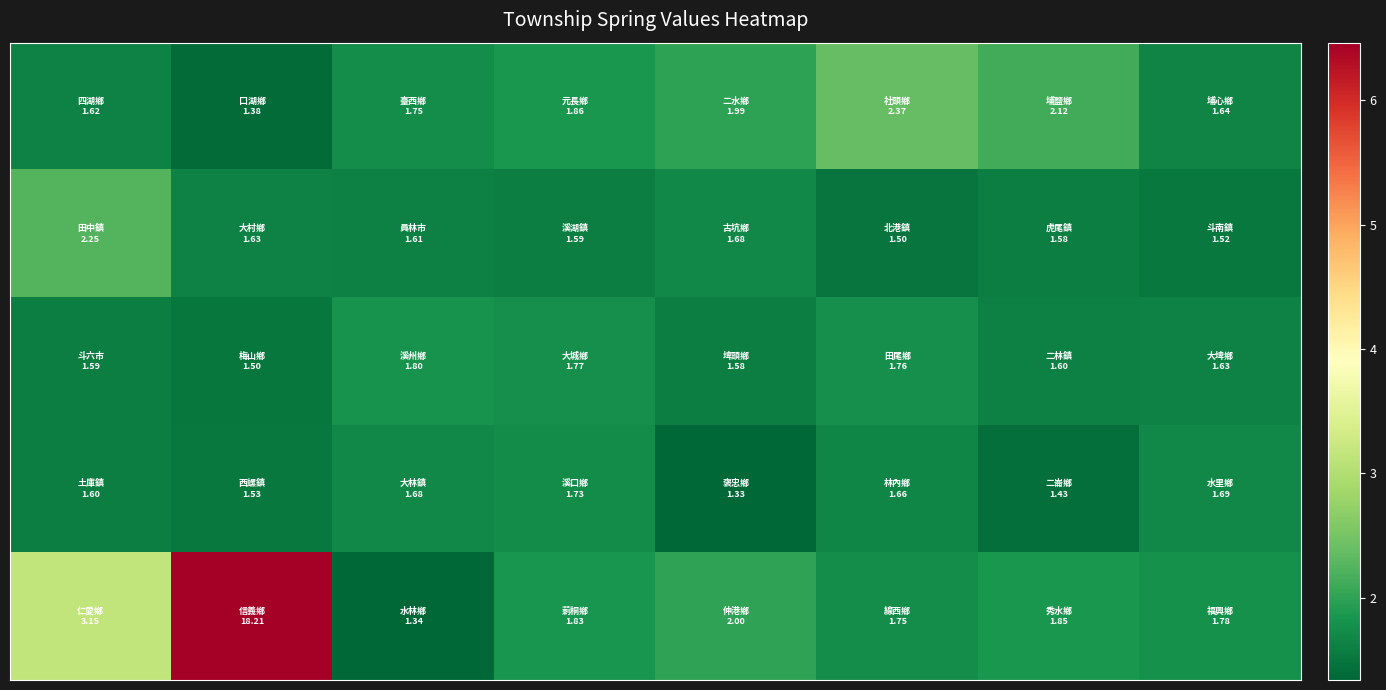

What is the maximum value shown in the chart?

18.2